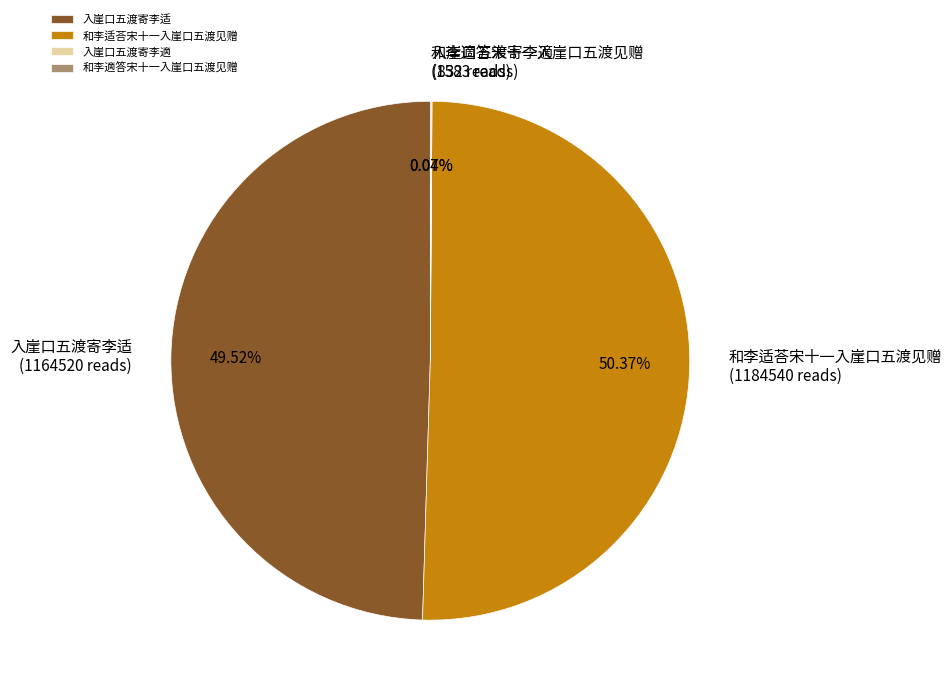

Is there any slice that represents more than half of the pie?

Yes